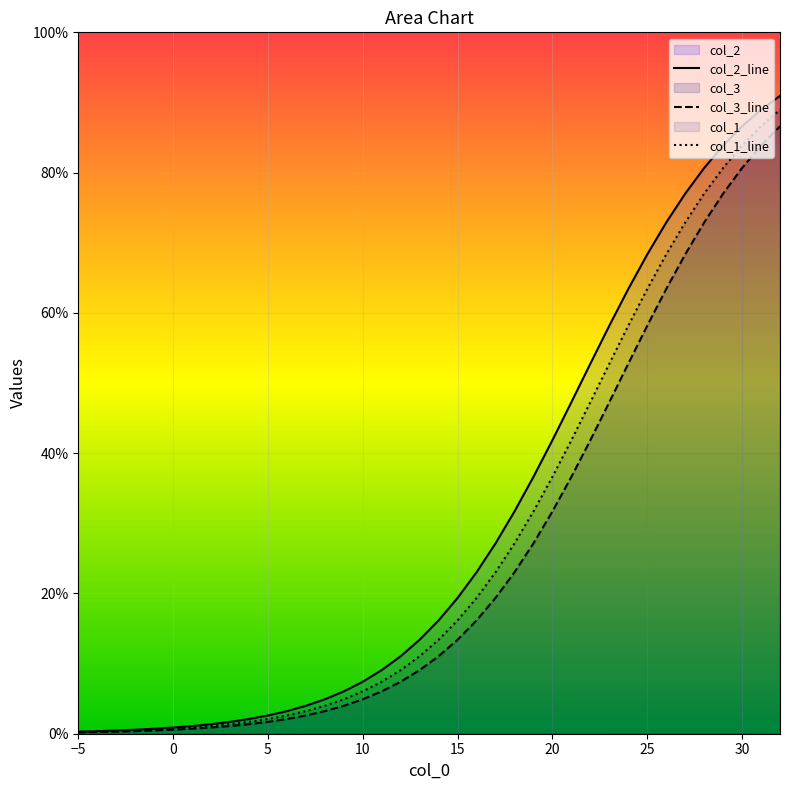

Which series has the largest total across all categories?

col_2